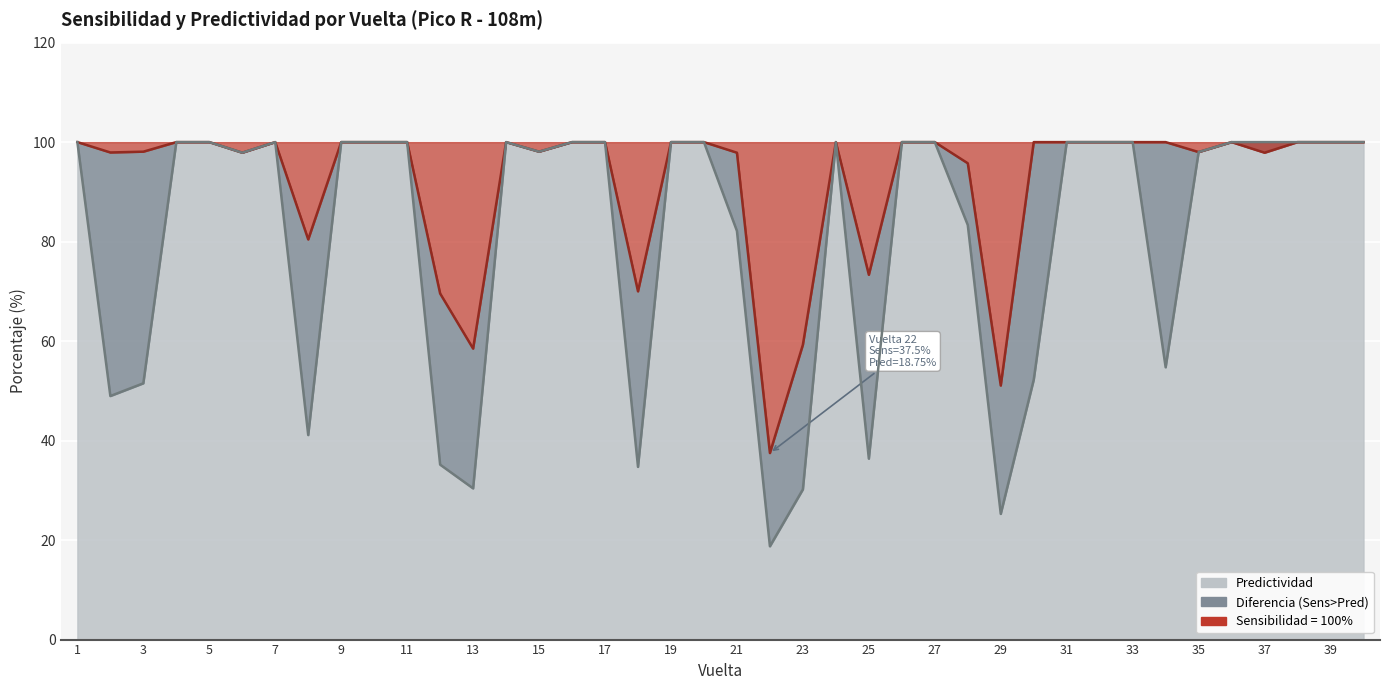

Where is Sensibilidad nearest to the value 68?

12